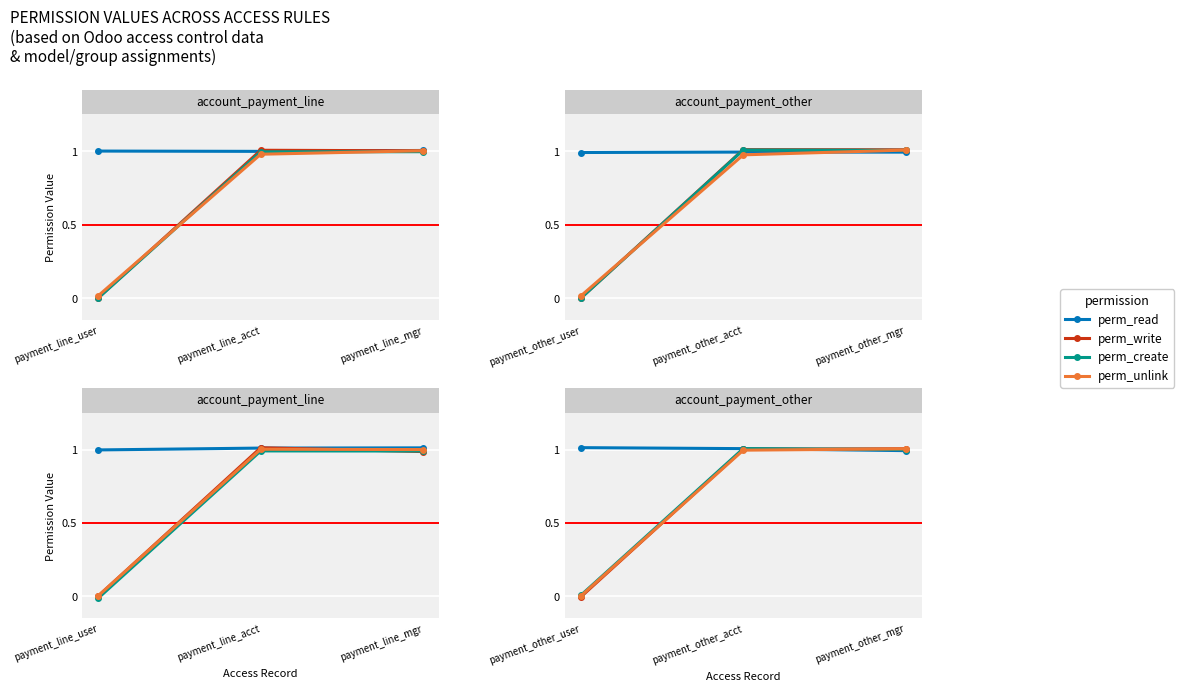

Is the value of perm_unlink at payment_line_acct greater than the value of perm_create at payment_line_user?

Yes